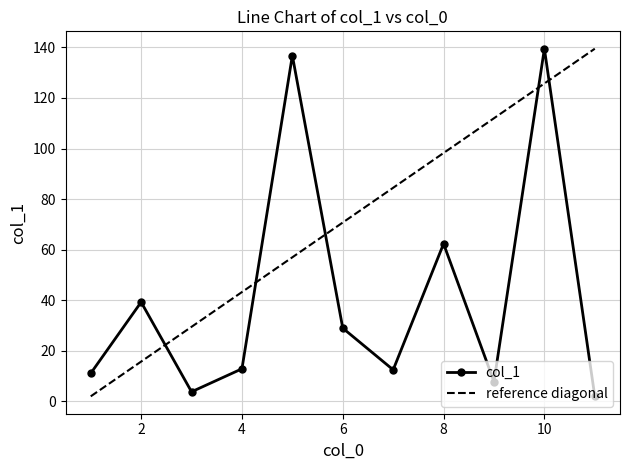

Rank the categories by value from highest to lowest.

10, 5, 8, 2, 6, 4, 7, 1, 9, 3, 11